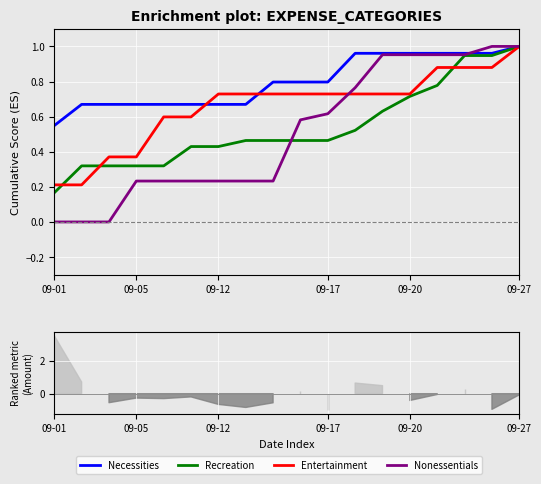

What is the label of the 6th point from the right?

12